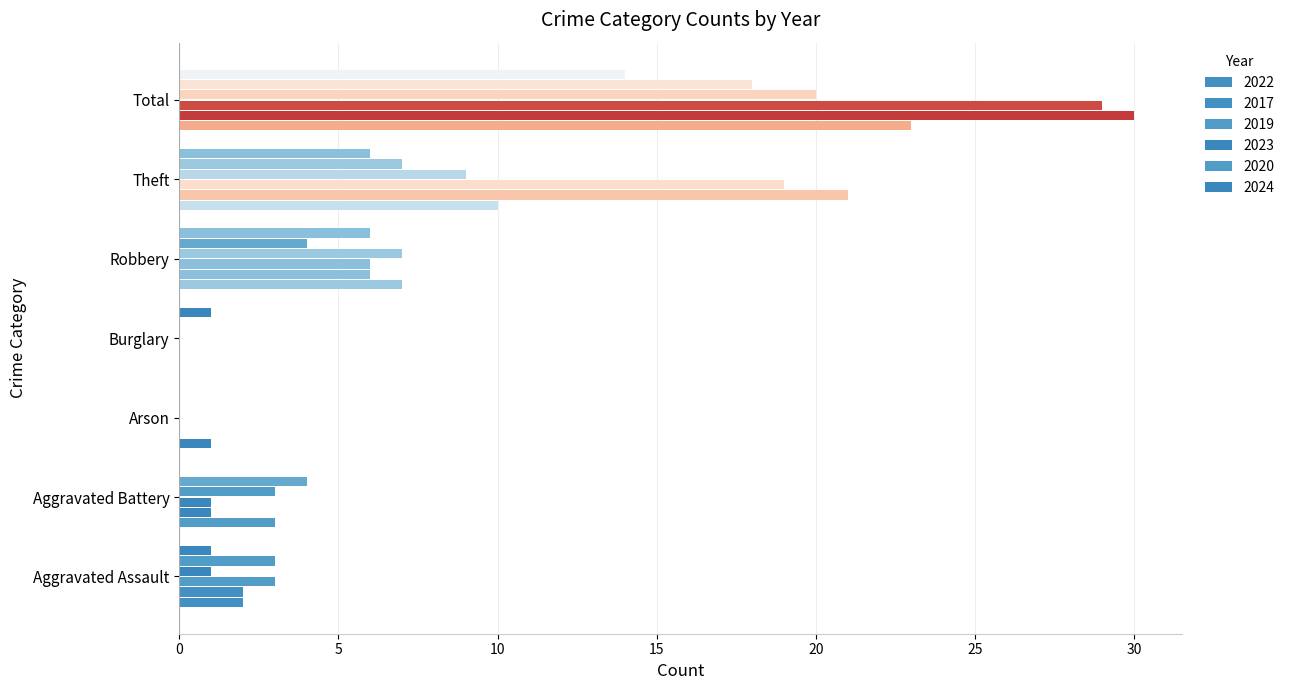

Rank the categories by 2022 value from lowest to highest.

Burglary, Arson, Aggravated Assault, Aggravated Battery, Robbery, Theft, Total